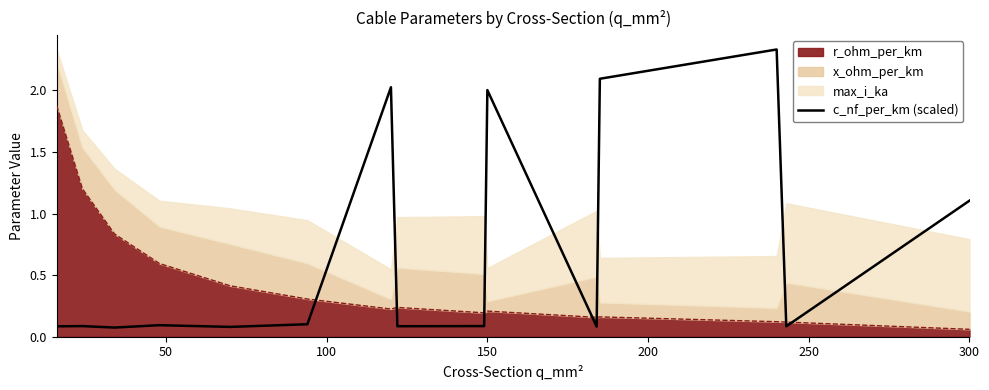

The chart shows a value of 0.1 at 0. True or false?

False